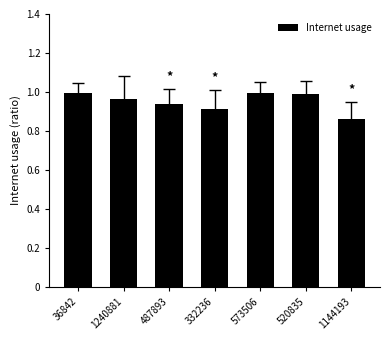

Which category has the lowest value across all series?

1144193